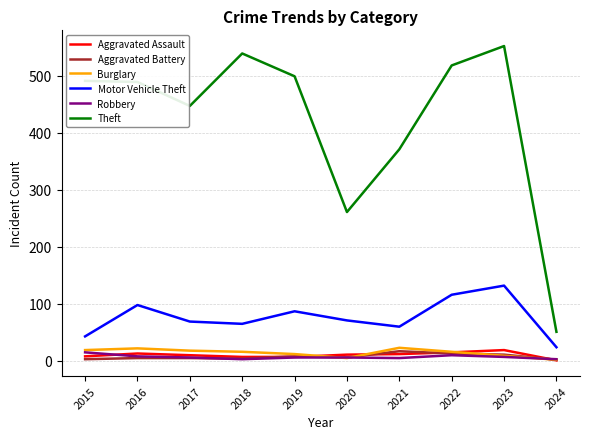

The value of Motor Vehicle Theft at 2022 is 189. True or false?

False